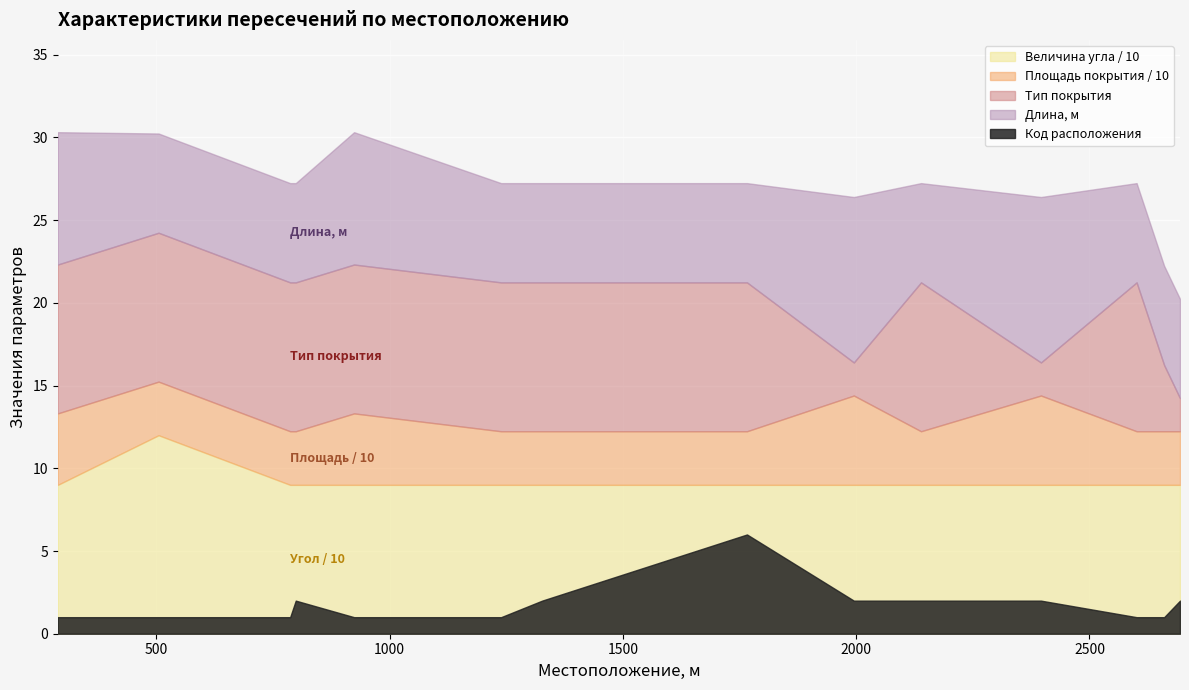

What are all the series names shown in the legend?

Код расположения, Тип покрытия, Длина, м, Площадь покрытия, Величина угла